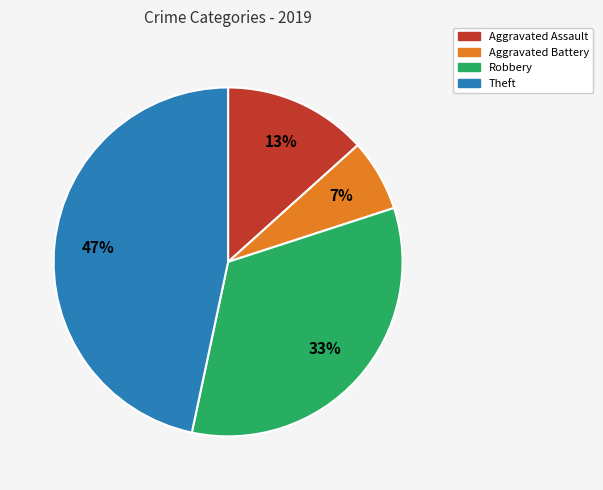

To the nearest percent, what is the difference between the largest and smallest slice percentages?

40%